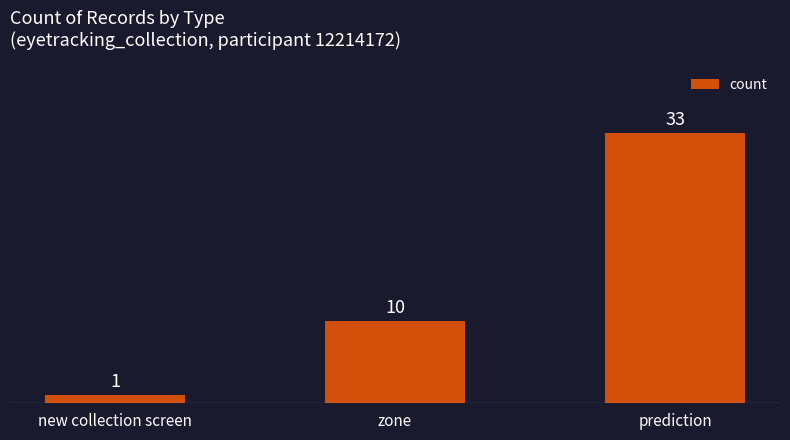

What is the change in value from zone to prediction?

+23